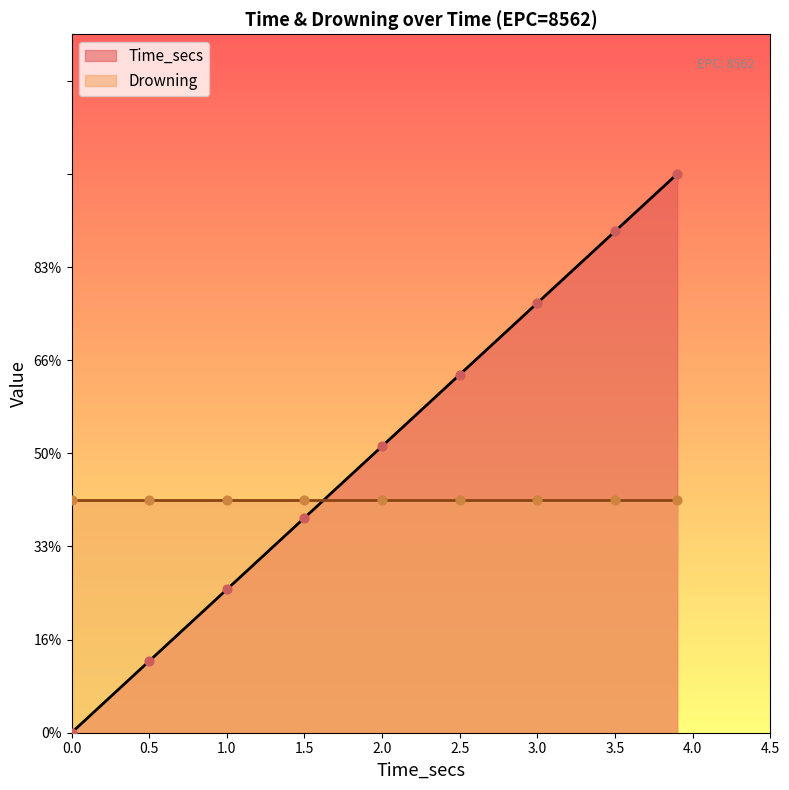

Between 2.0 and 2.5, which is larger?

2.5